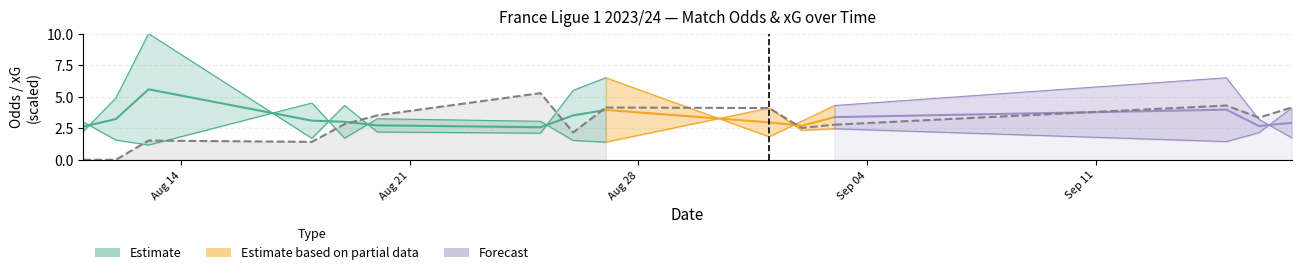

What is the label of the 6th point from the left?

2023-08-20